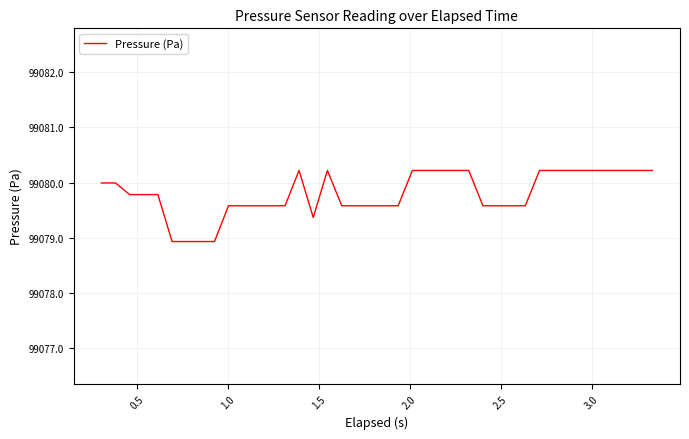

What is the smallest value displayed?

99078.9